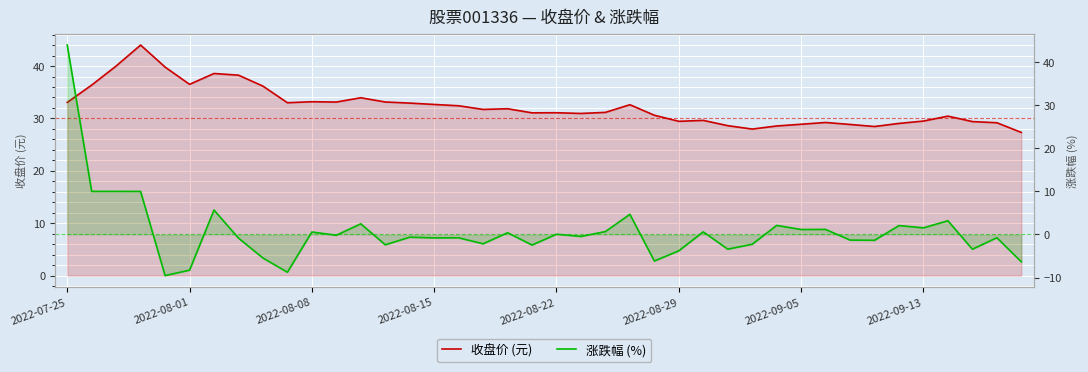

True or false: 收盘价 (元) and 涨跌幅 (%) cross at least once.

True